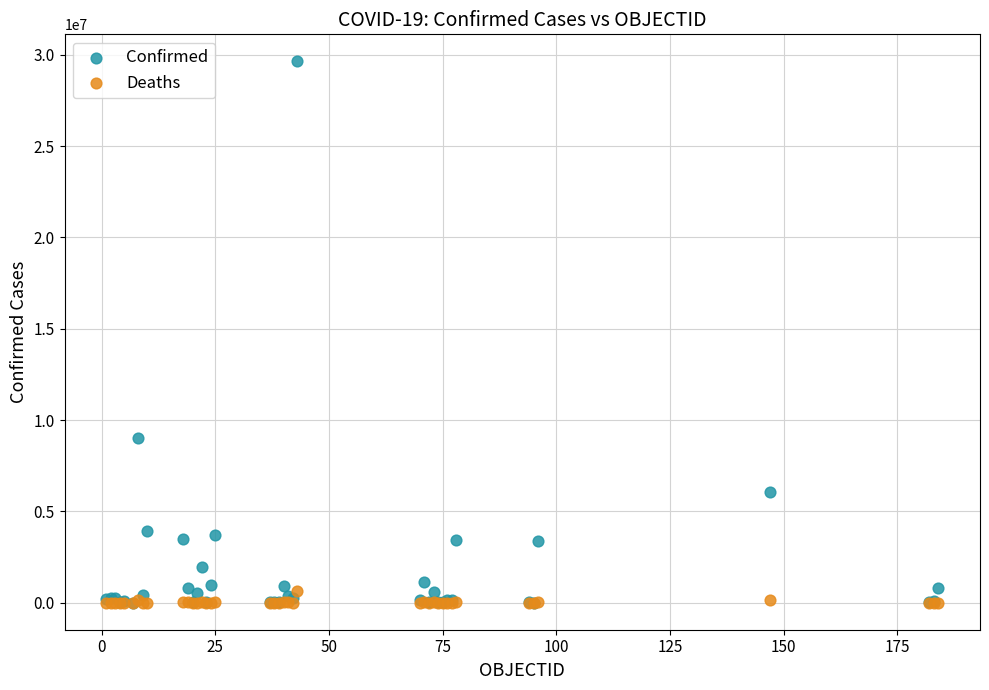

Across all series, what Y value is closest to 14818911?

9007753